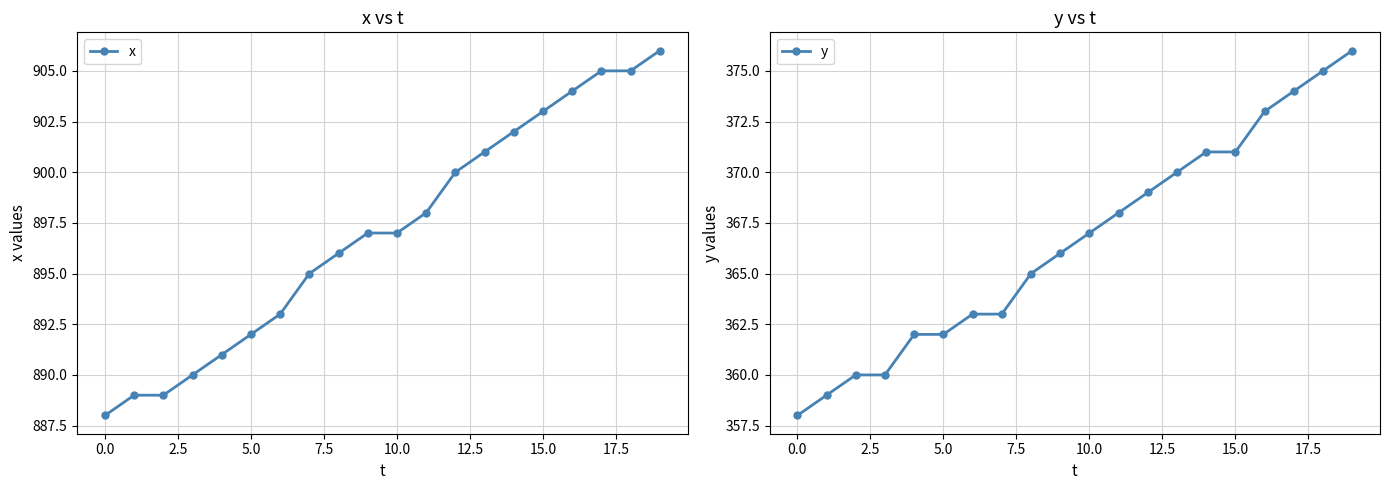

How many series are shown in this chart?

2